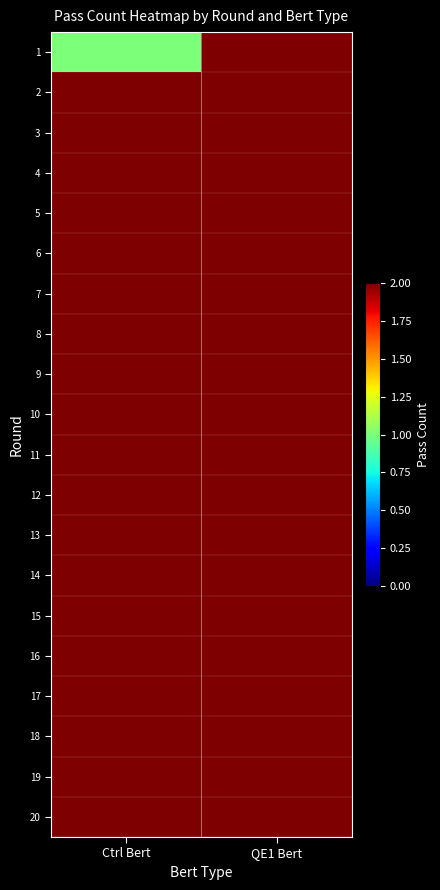

Reading right to left, extract all data points from this chart.

1: QE1 Bert=2	Ctrl Bert=1
2: QE1 Bert=2	Ctrl Bert=2
3: QE1 Bert=2	Ctrl Bert=2
4: QE1 Bert=2	Ctrl Bert=2
5: QE1 Bert=2	Ctrl Bert=2
6: QE1 Bert=2	Ctrl Bert=2
7: QE1 Bert=2	Ctrl Bert=2
8: QE1 Bert=2	Ctrl Bert=2
9: QE1 Bert=2	Ctrl Bert=2
10: QE1 Bert=2	Ctrl Bert=2
11: QE1 Bert=2	Ctrl Bert=2
12: QE1 Bert=2	Ctrl Bert=2
13: QE1 Bert=2	Ctrl Bert=2
14: QE1 Bert=2	Ctrl Bert=2
15: QE1 Bert=2	Ctrl Bert=2
16: QE1 Bert=2	Ctrl Bert=2
17: QE1 Bert=2	Ctrl Bert=2
18: QE1 Bert=2	Ctrl Bert=2
19: QE1 Bert=2	Ctrl Bert=2
20: QE1 Bert=2	Ctrl Bert=2